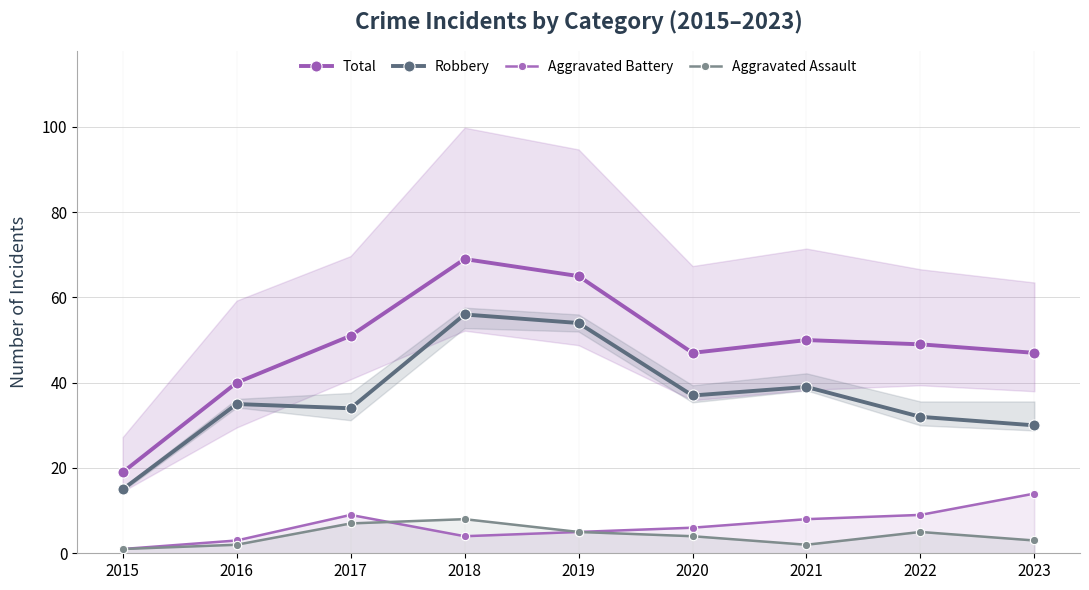

What is the total value across all series at 2019?

129